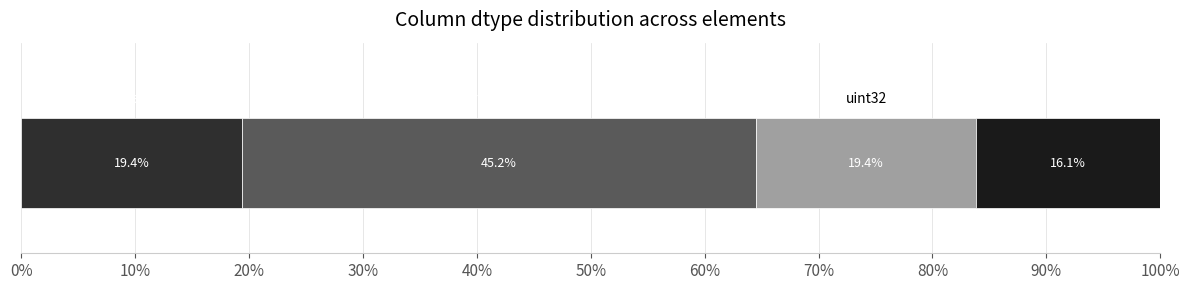

Is it true that object equals 18 at object?

False